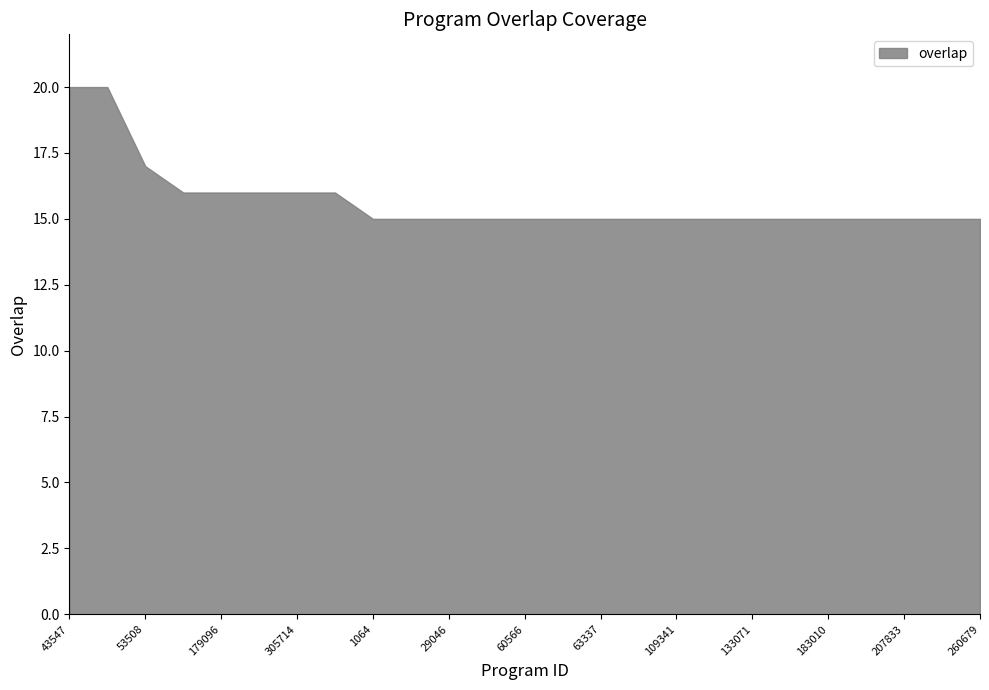

Count the number of data series in this chart.

1